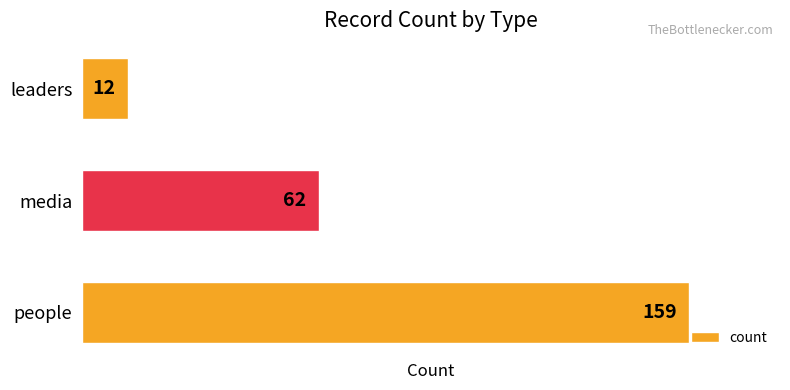

What is the approximate value at people?

159